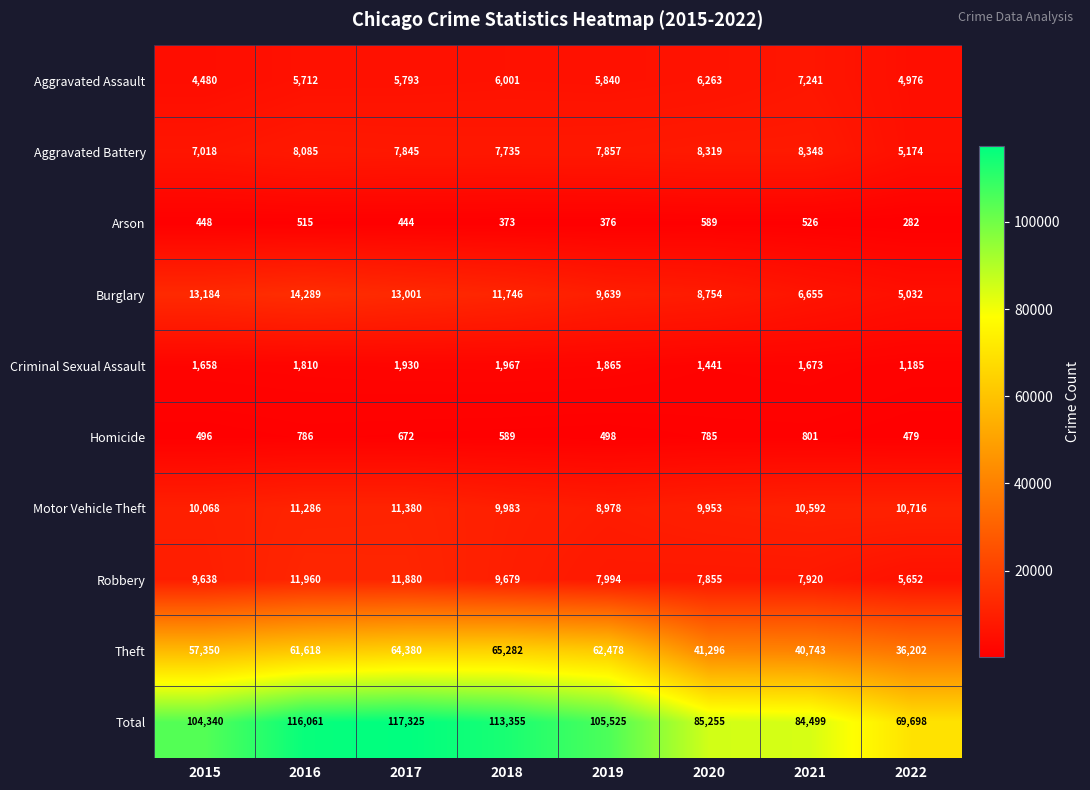

Which series changed the most between 2017 and 2022?

Total